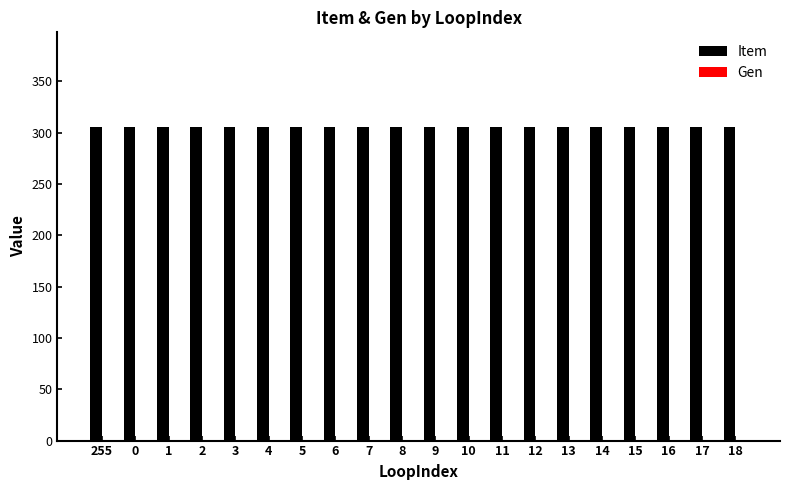

The value of Item at 8 is 158. True or false?

False